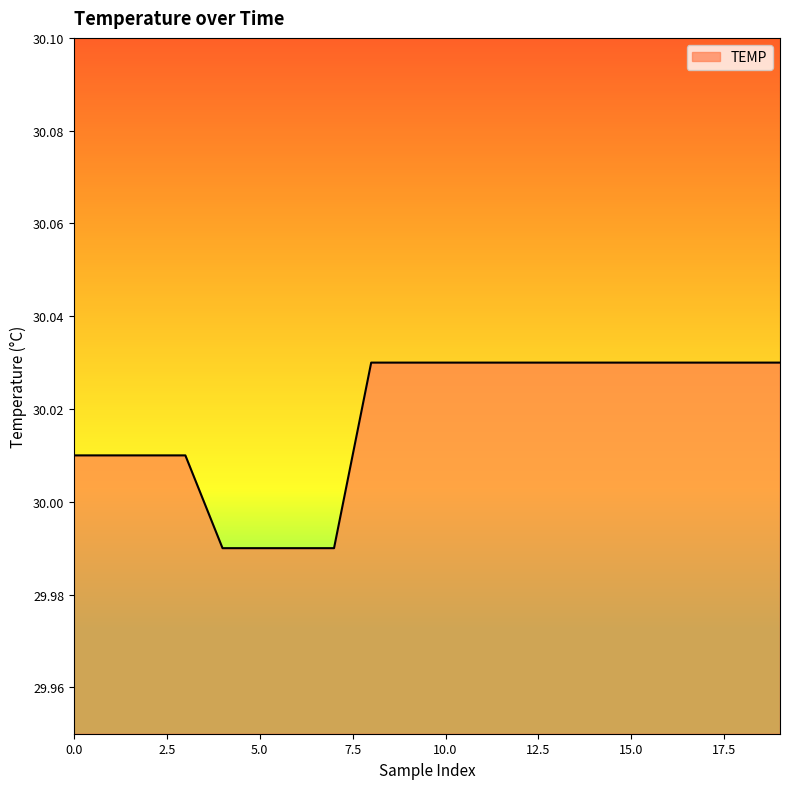

Rank the categories by value from highest to lowest.

8, 9, 10, 11, 12, 13, 14, 15, 16, 17, 18, 19, 0, 1, 2, 3, 4, 5, 6, 7